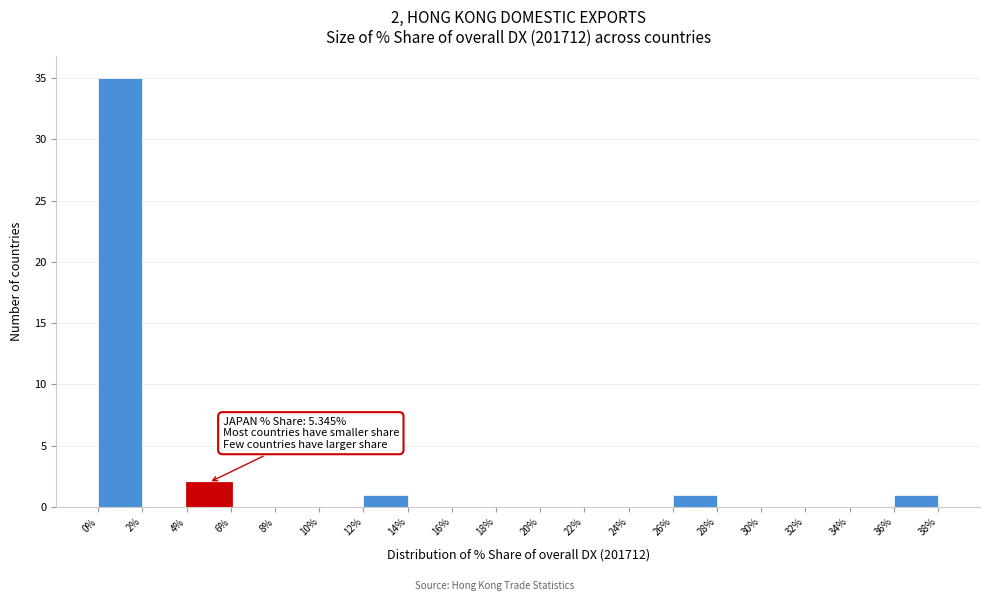

Over which range of the x-axis is the bar tallest?

0% to 2%